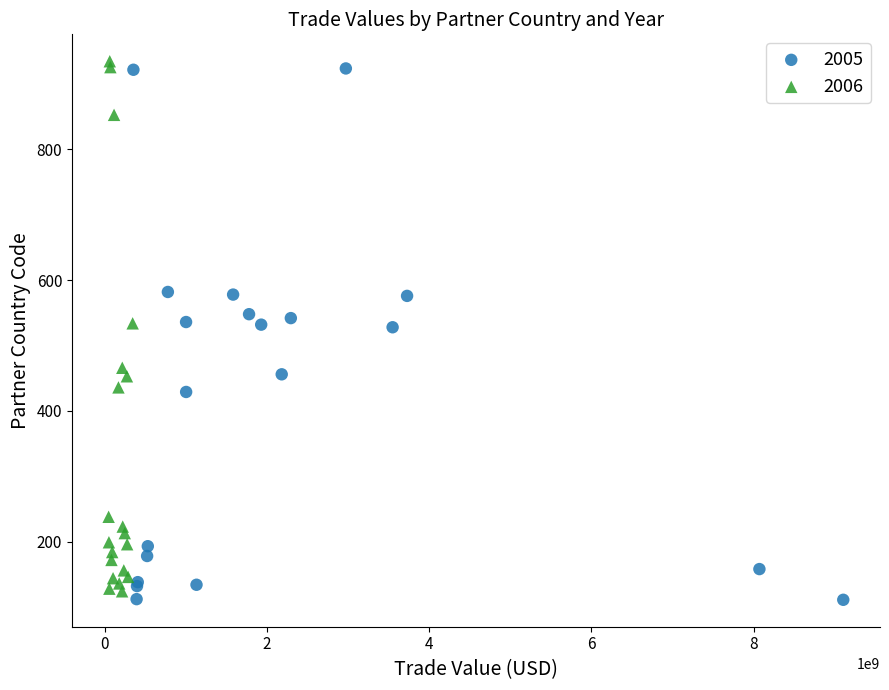

Which series contains the lowest Y value?

2005